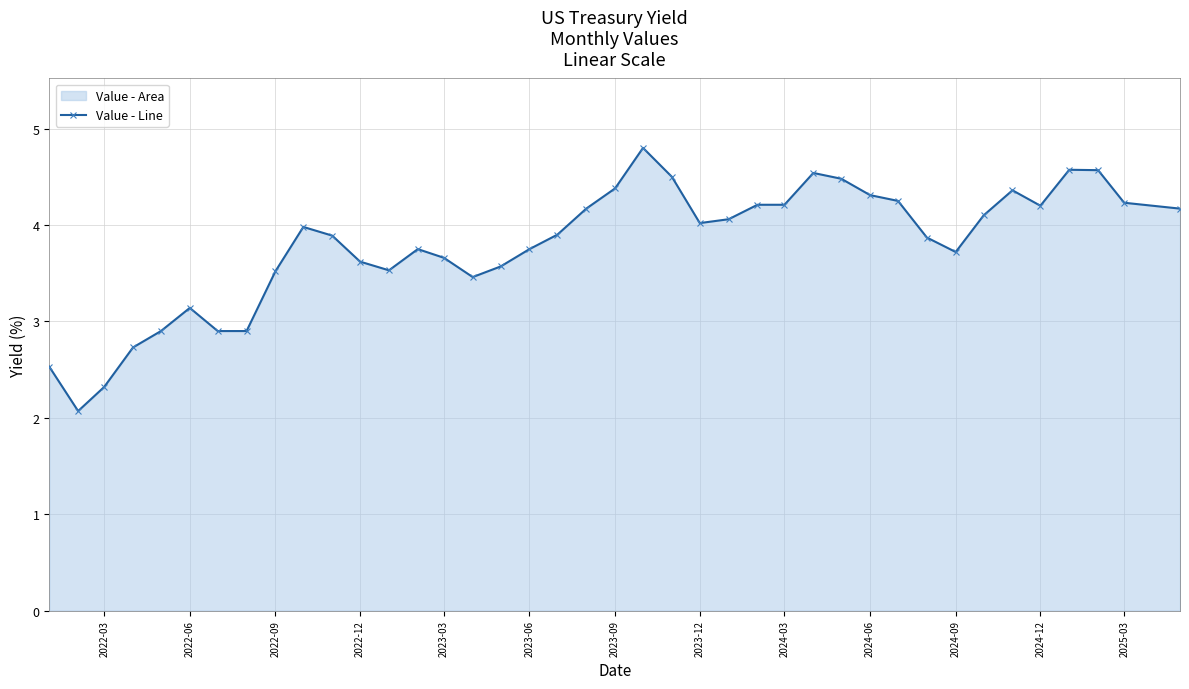

True or false: the data shows 7.6 at 2024-06.

False